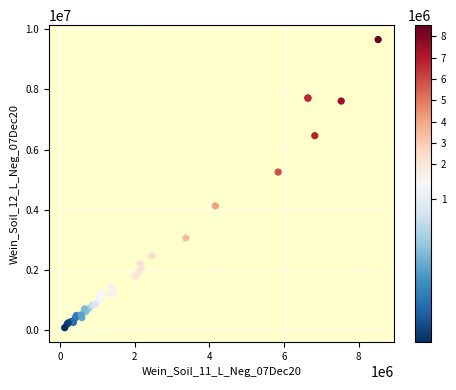

What Y value in the scatter plot is closest to 4874209?

5258436.5